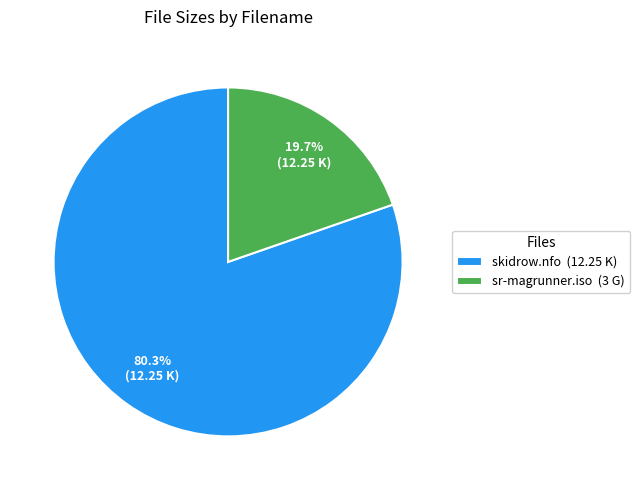

Rank the categories by value from highest to lowest.

skidrow.nfo, sr-magrunner.iso